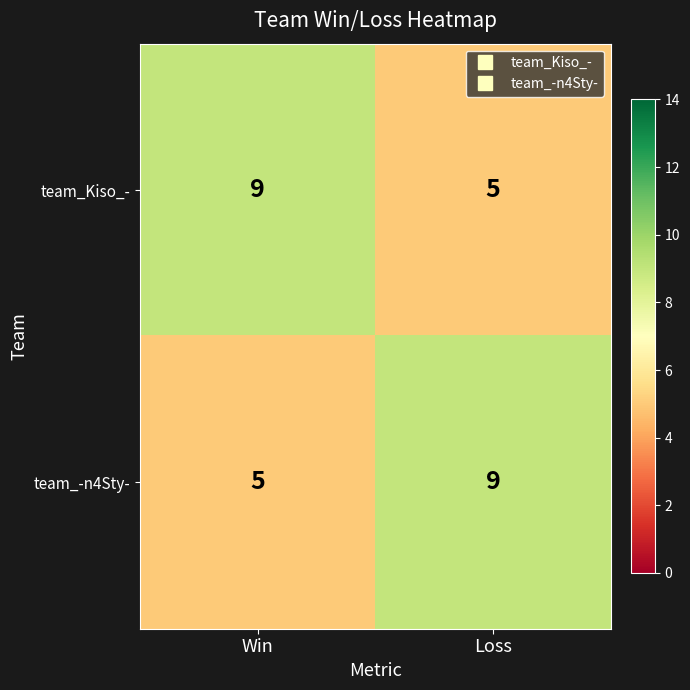

Is it true that team_Kiso_- equals 5 at Loss?

True